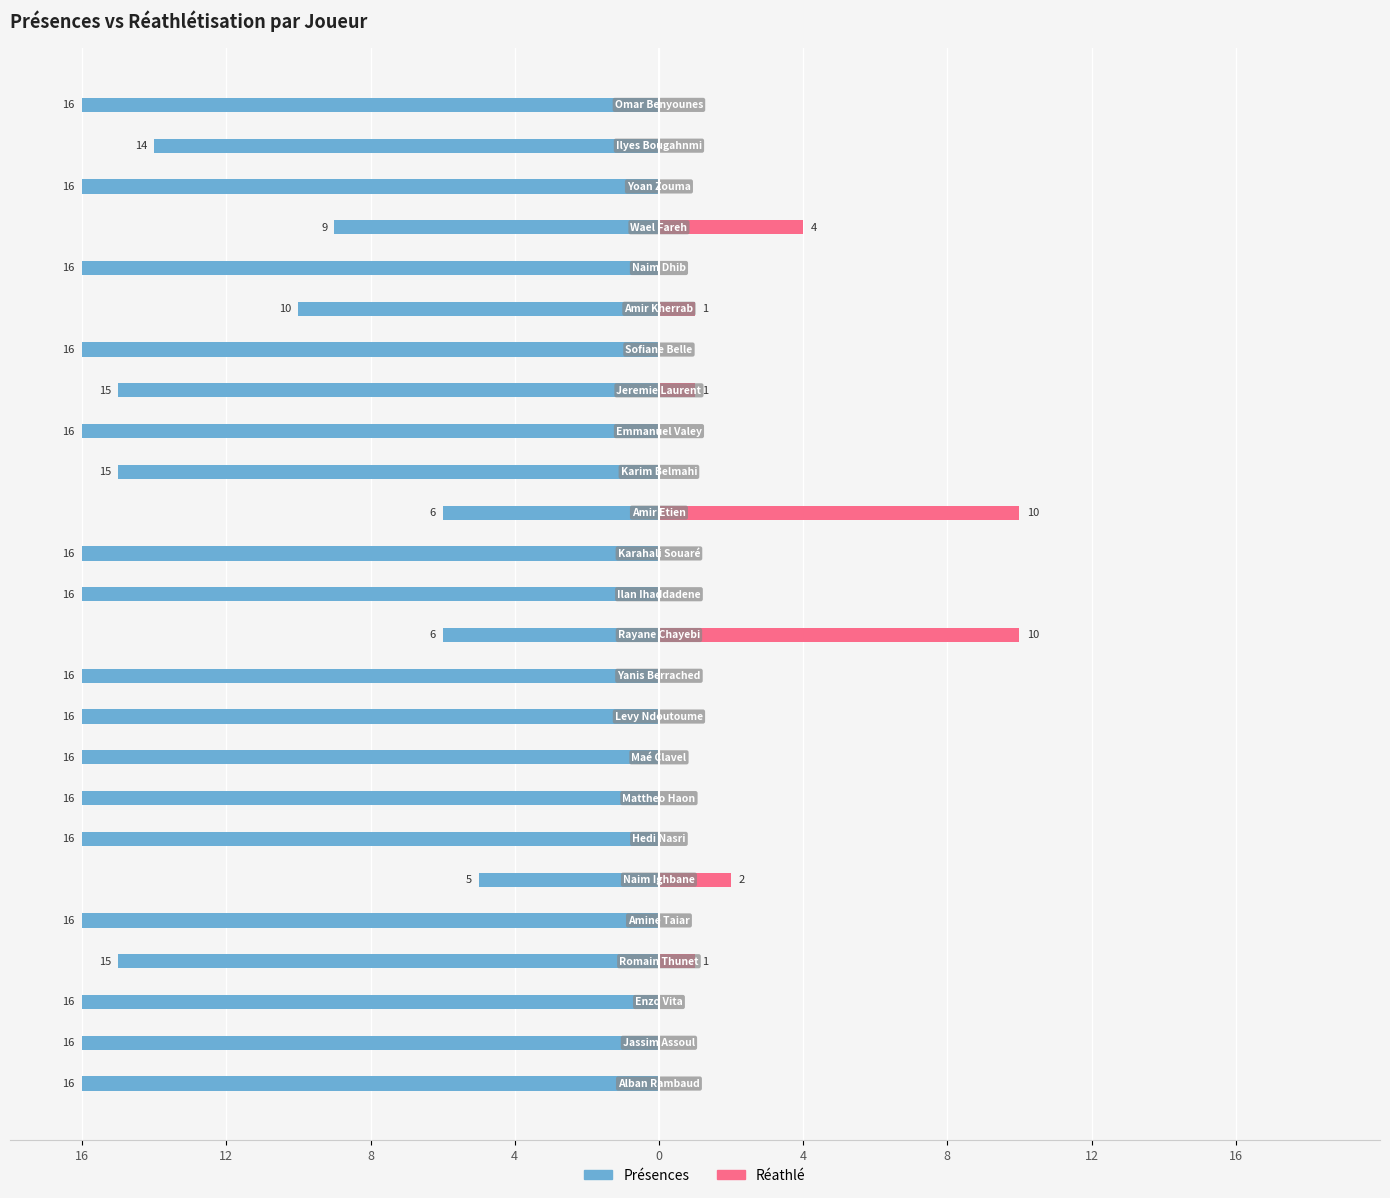

Is it true that Réathlé equals 7 at 14?

False